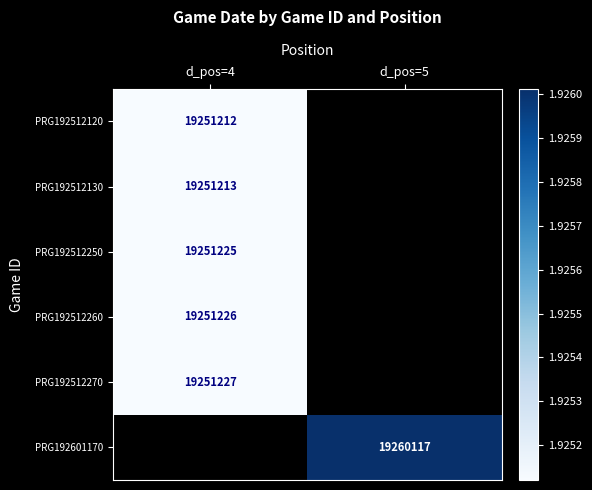

Is the value of PRG192512250 at d_pos=4 greater than the value of PRG192601170 at d_pos=5?

No